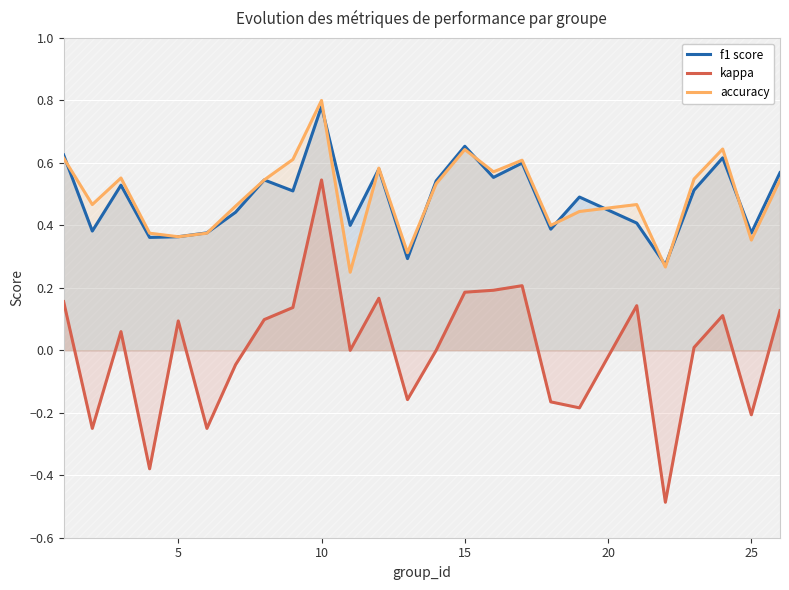

True or false: f1 score has a value of 0.5 at 25.

False